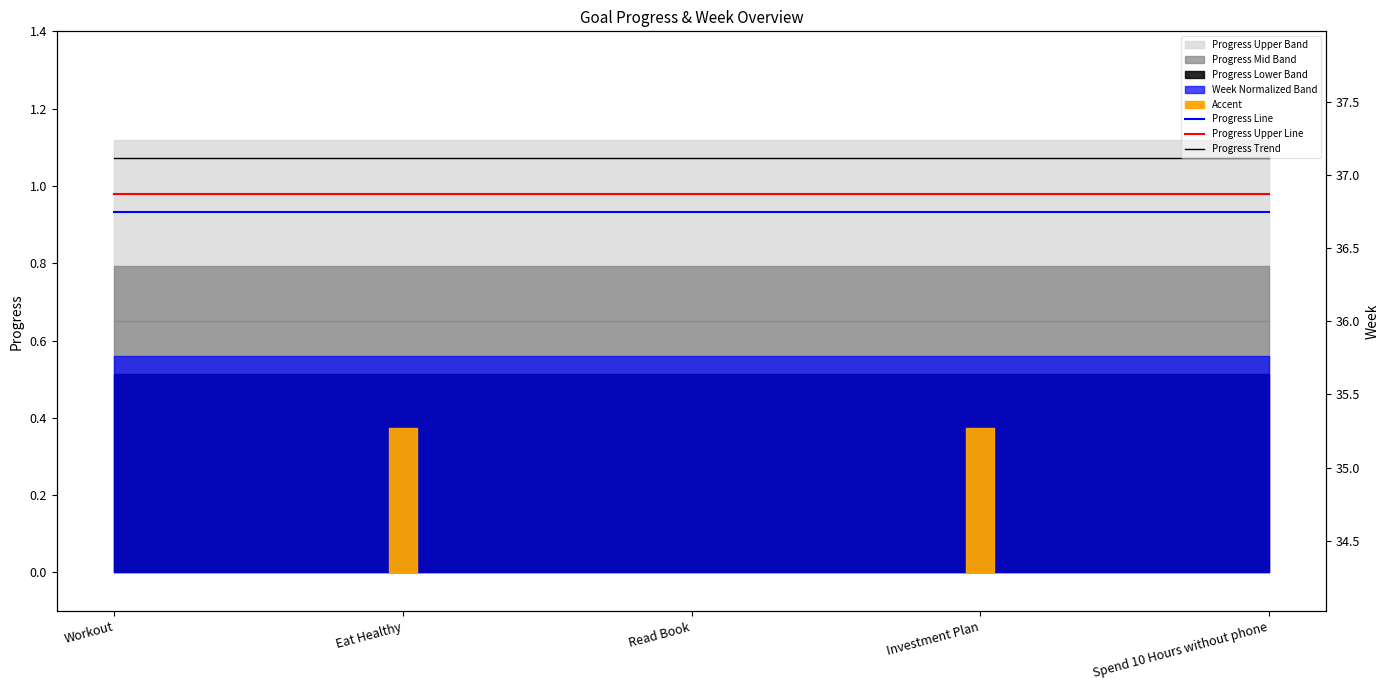

Reading left to right, extract all data points from this chart.

Progress Line: 0.9	0.9	0.9	0.9	0.9
Progress Upper Line: 1.0	1.0	1.0	1.0	1.0
Progress Trend: 1.1	1.1	1.1	1.1	1.1
Week (right): 36.0	36.0	36.0	36.0	36.0